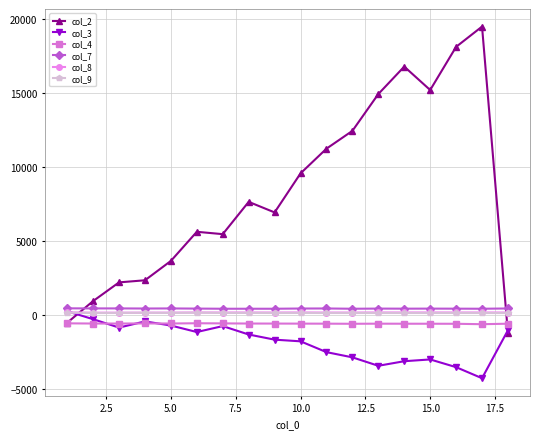

What is the smallest value displayed?

-4261.3